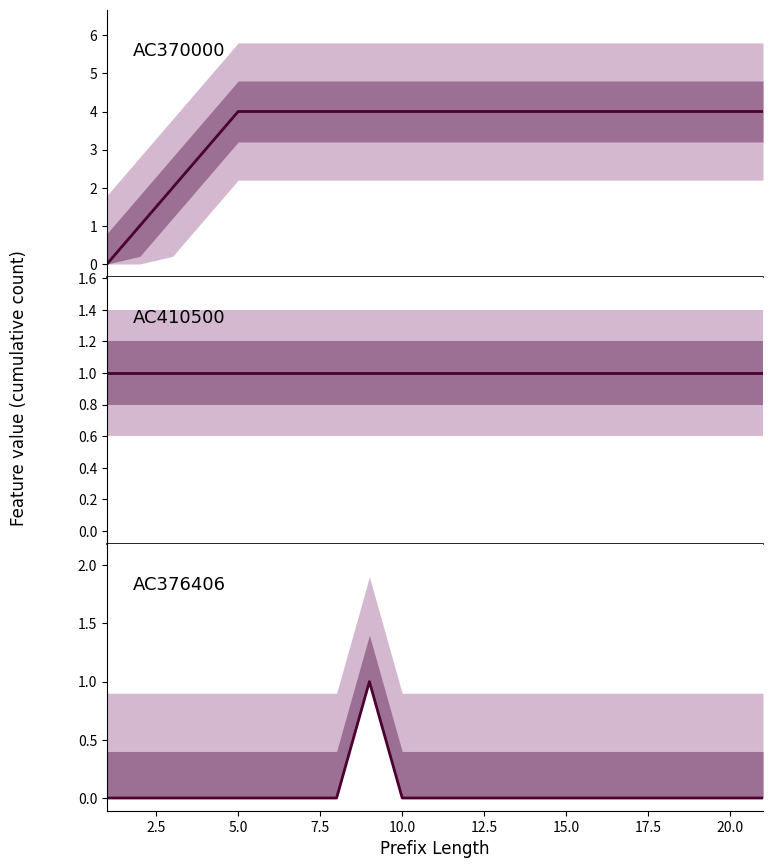

Reading left to right, extract all data points from this chart.

AC370000: 0	1	2	3	4	4	4	4	4	4	4	4	4	4	4	4	4	4	4	4	4
AC410500: 1	1	1	1	1	1	1	1	1	1	1	1	1	1	1	1	1	1	1	1	1
AC376406: 0	0	0	0	0	0	0	0	1	0	0	0	0	0	0	0	0	0	0	0	0